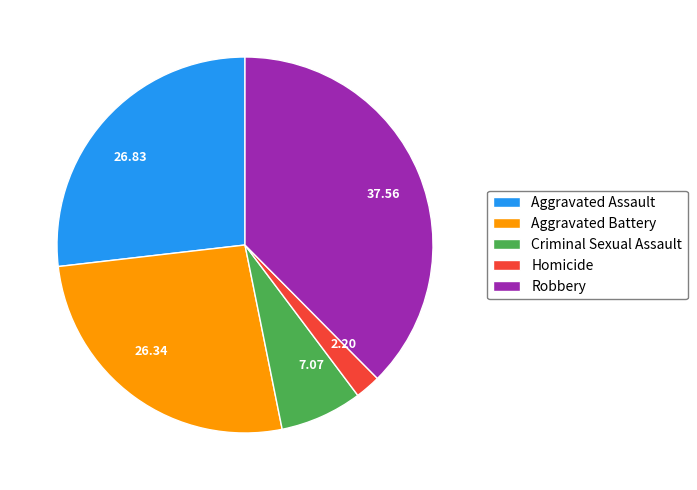

Between 37.56 and 26.83, which is larger?

37.56